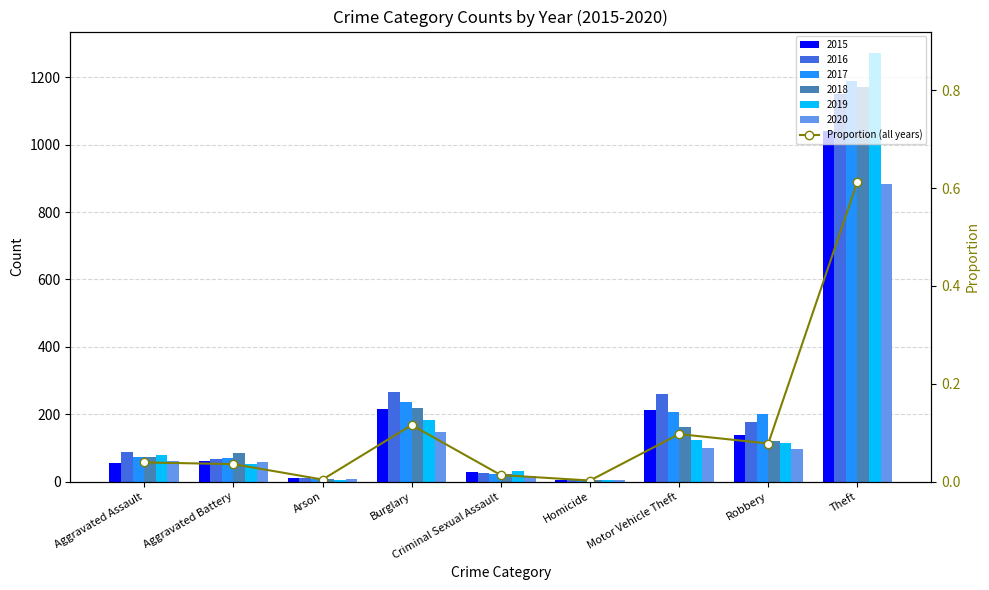

Does the chart contain stacked bars?

No